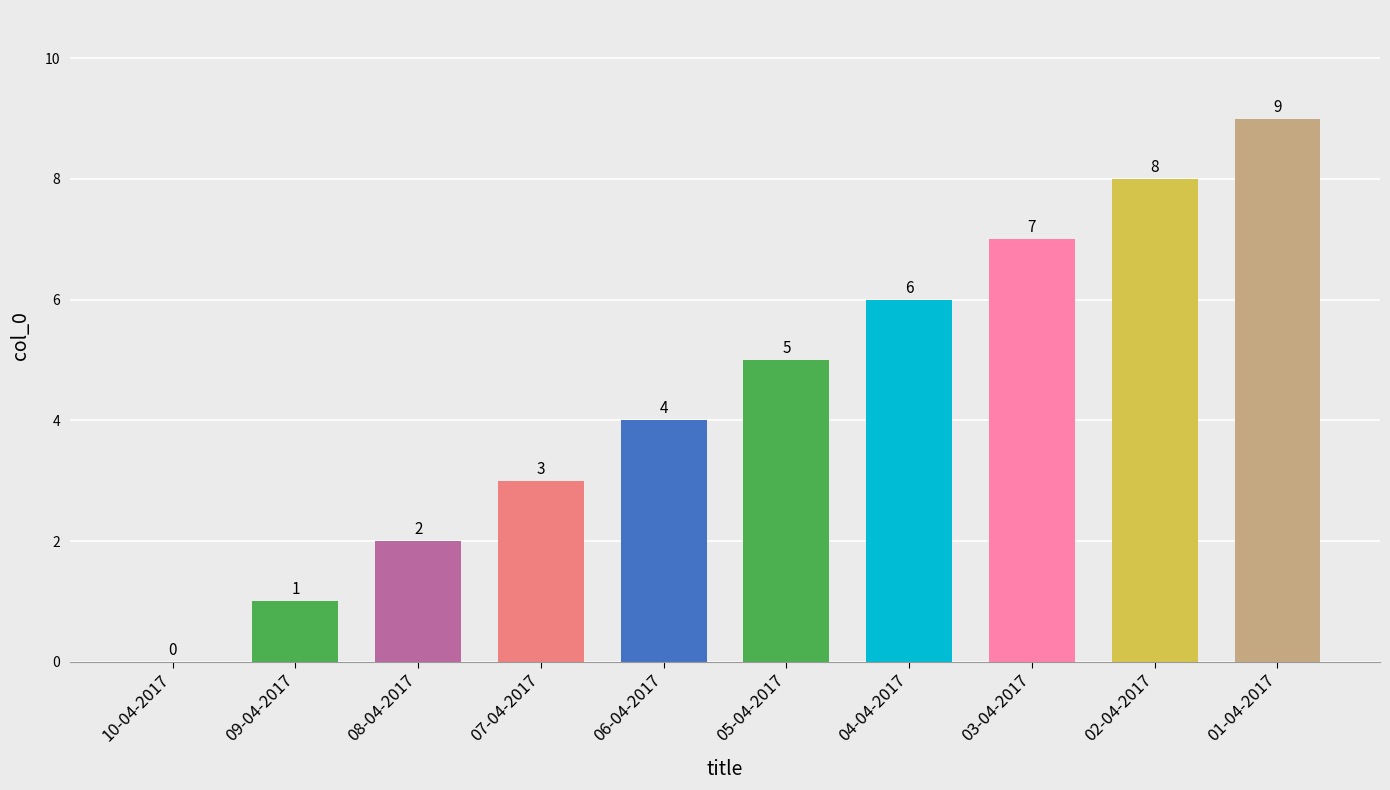

The chart shows a value of 6 at 06-04-2017. True or false?

False